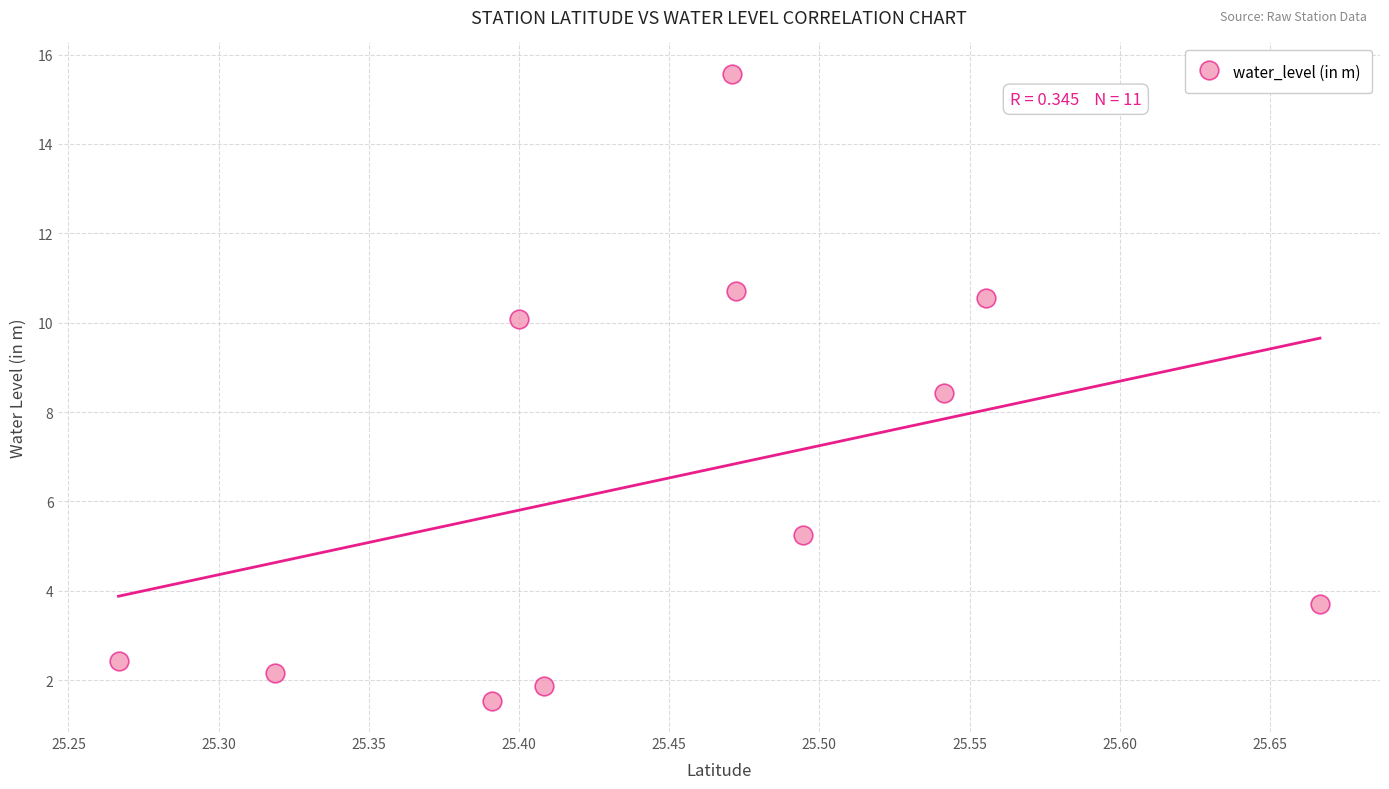

What Y value in the scatter plot is closest to 8?

8.4